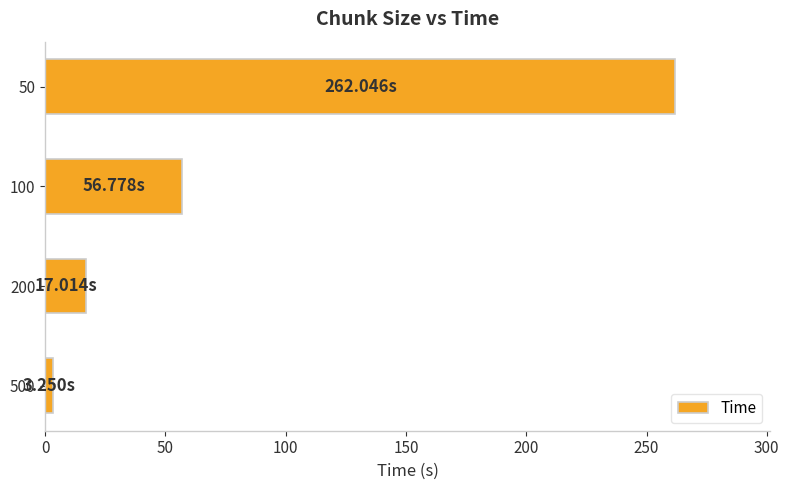

List the labels in order of value, largest first.

50, 100, 200, 500